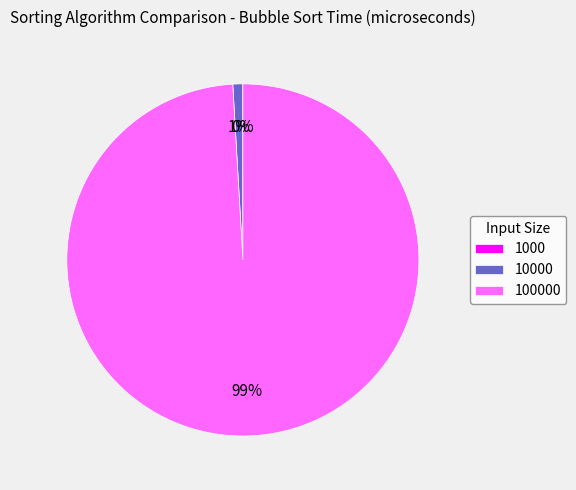

To the nearest percent, what is the average slice percentage?

33%